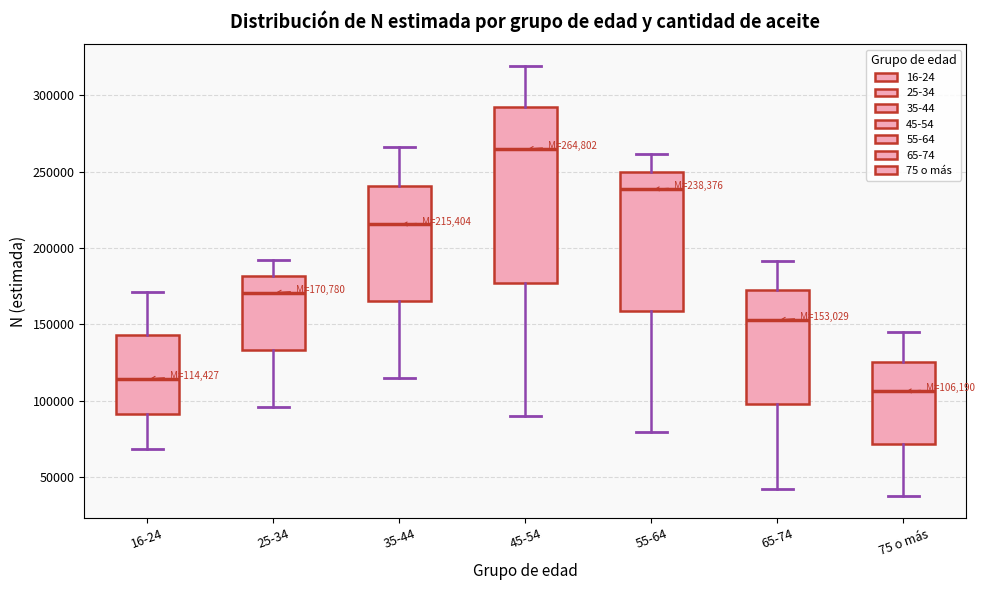

Which box is the tallest, from its lower edge to its upper edge?

45-54